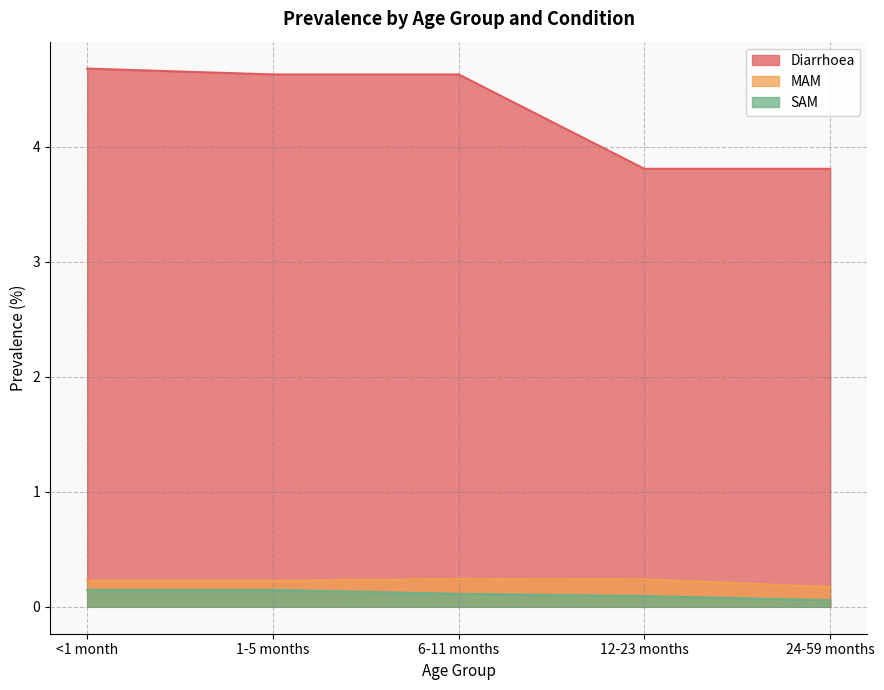

Is it true that SAM equals 0.0 at 12-23 months?

False